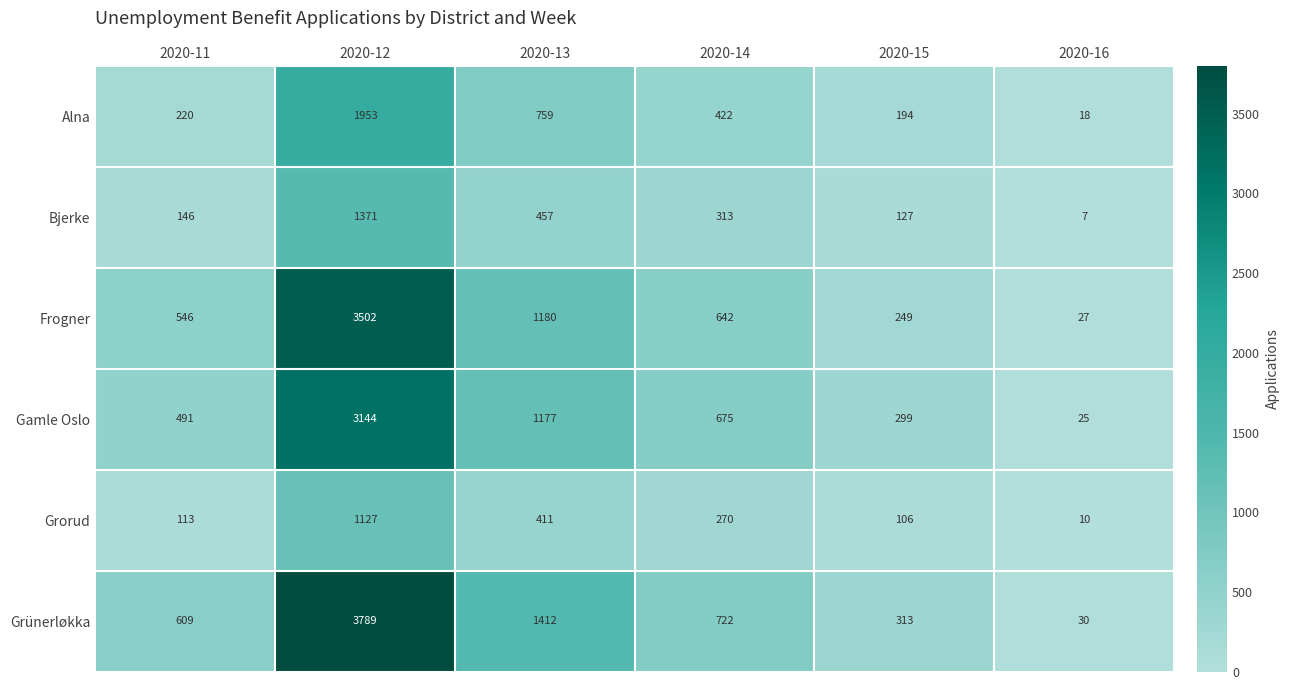

Rank the series at 2020-14 from highest to lowest value.

Grünerløkka, Gamle Oslo, Frogner, Alna, Bjerke, Grorud